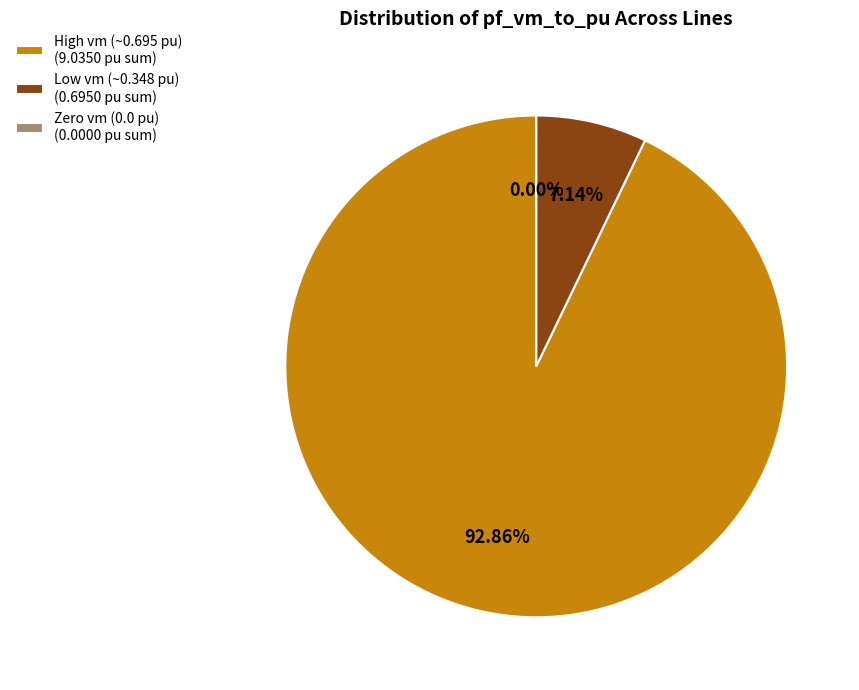

Is it true that Line1_1_3 is 7% of the pie?

True